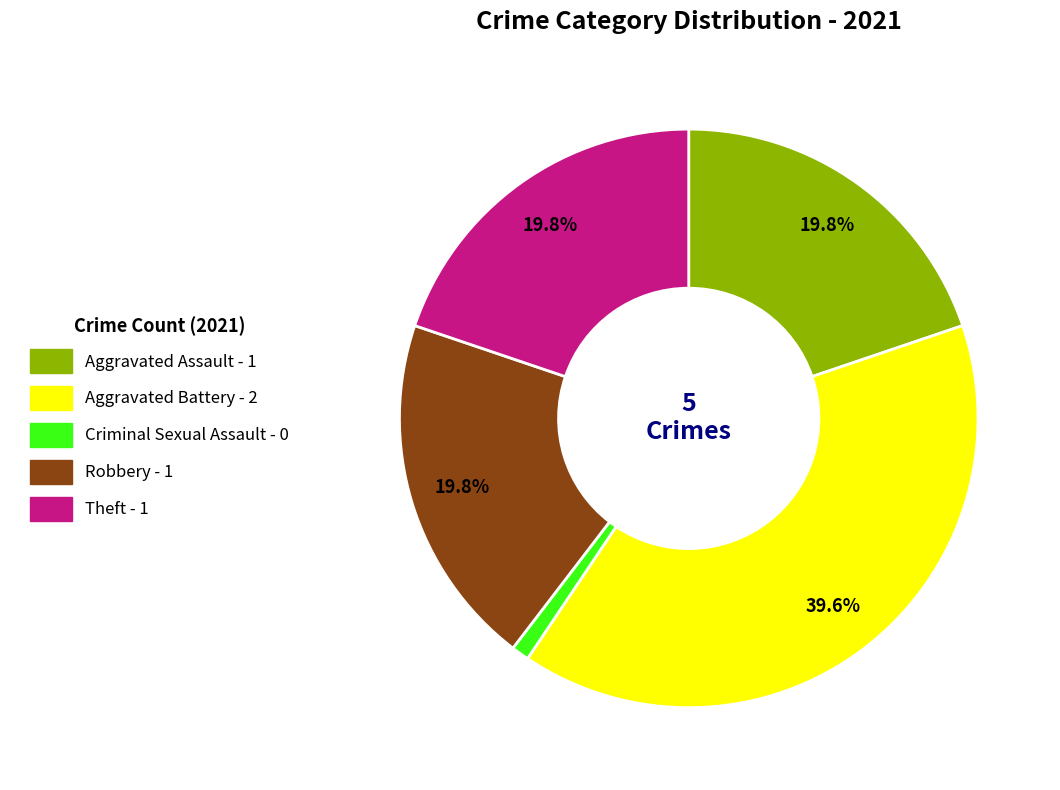

What is the smallest slice in the pie chart?

Criminal Sexual Assault